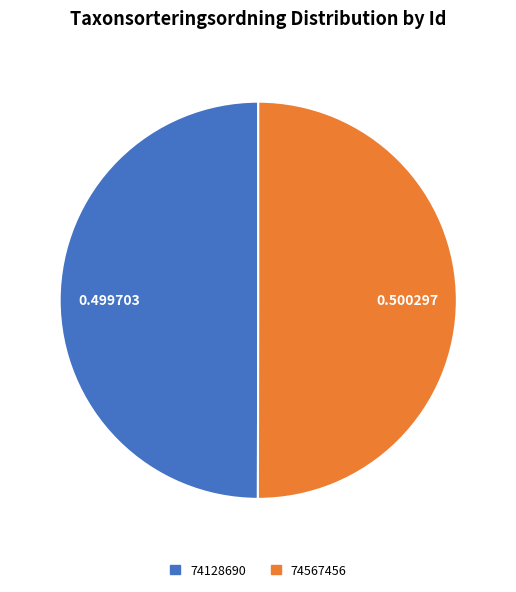

What is the ratio of the value at 74128690 to the value at 74567456?

1.0